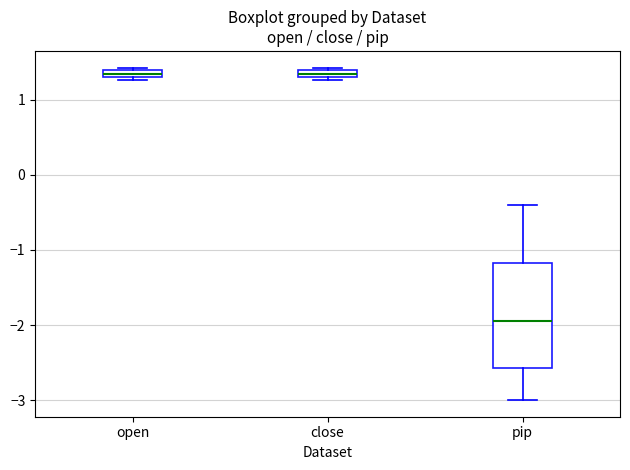

Which box is the tallest, from its lower edge to its upper edge?

pip